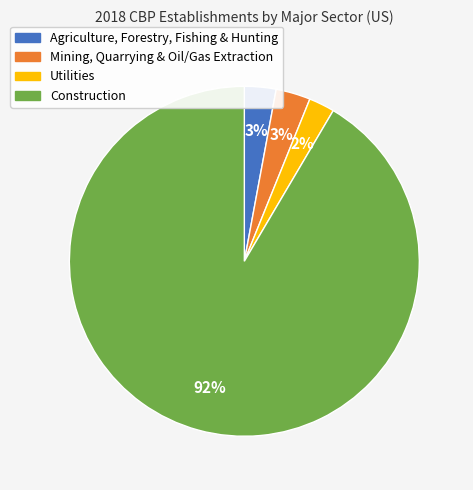

True or false: Mining, Quarrying & Oil/Gas Extraction accounts for 14% of the total.

False